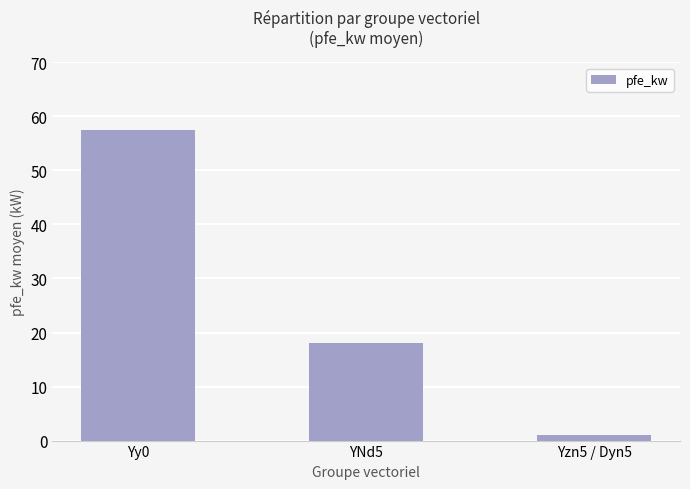

What is the label of the 2nd bar from the right?

YNd5